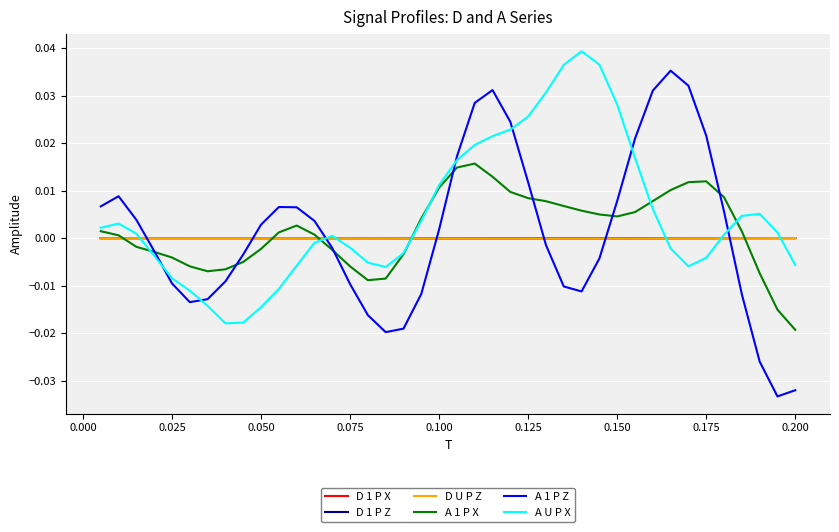

Count the number of categories in the chart.

40